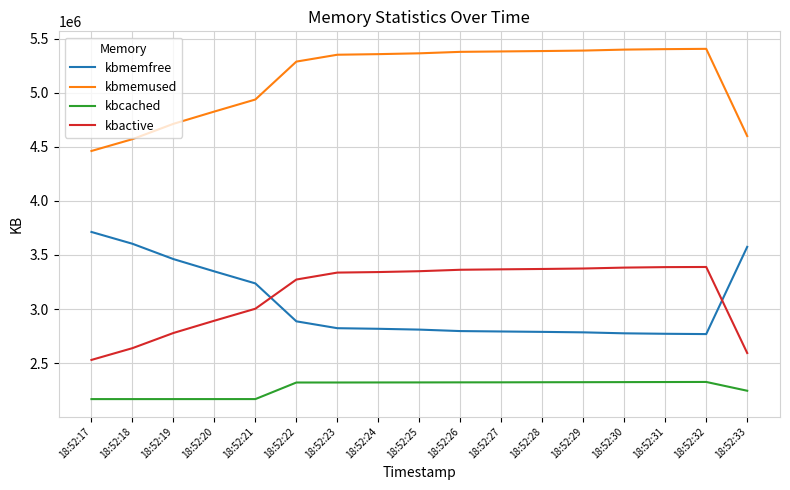

What is the difference between the kbmemfree values at 18:52:30 and 18:52:33?

799168